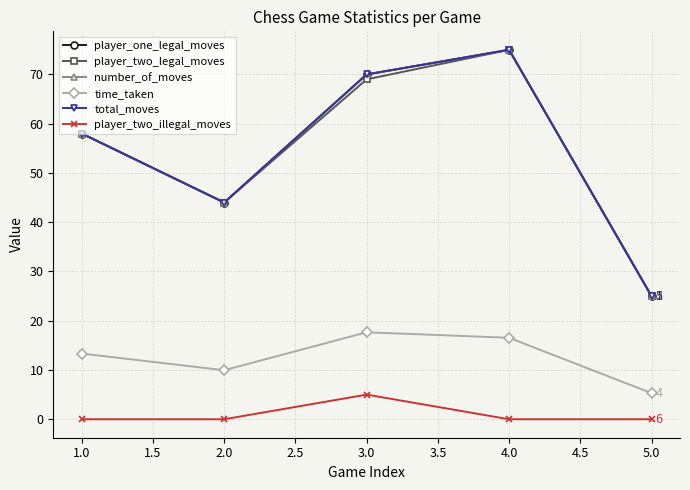

Count the total_moves values in the range 44 to 70.

3